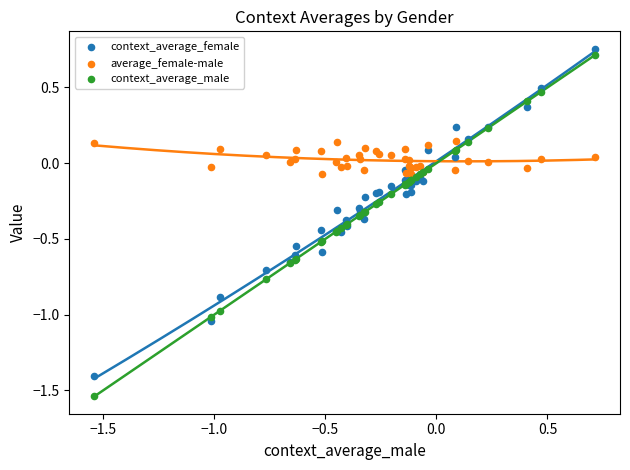

What are all the series names shown in the legend?

context_average_female, average_female-male, context_average_male